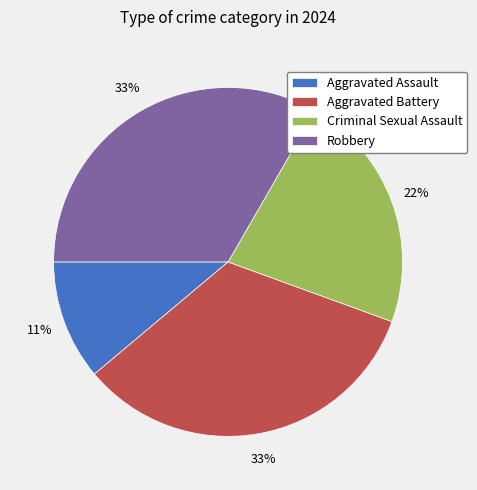

To the nearest percent, what is the average slice percentage?

25%